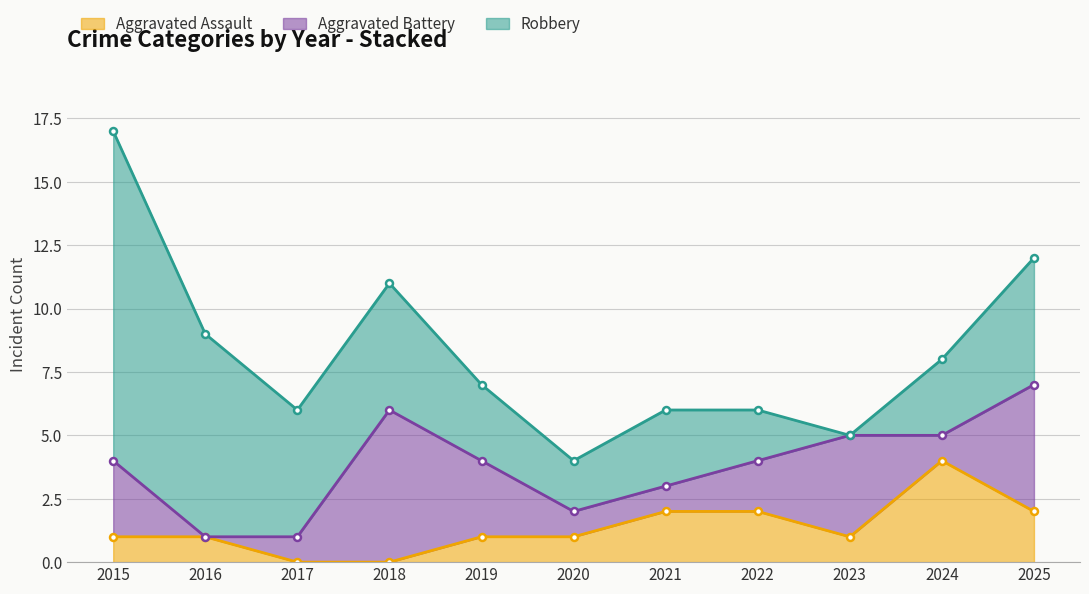

Where is the first local minimum for Aggravated Battery?

2016